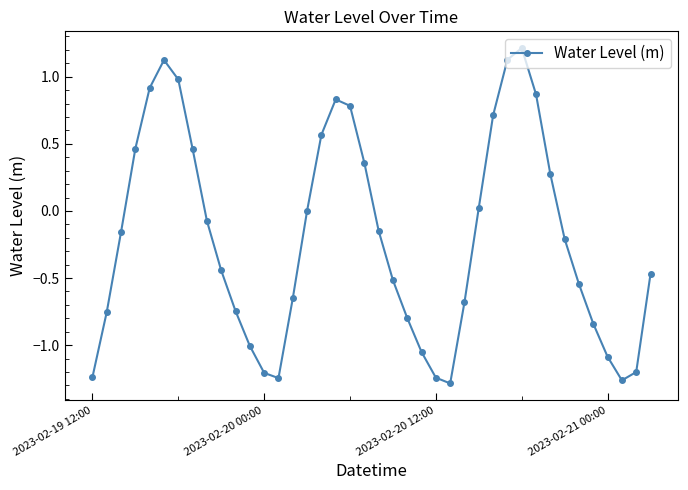

What is the difference between the maximum and minimum values?

2.5